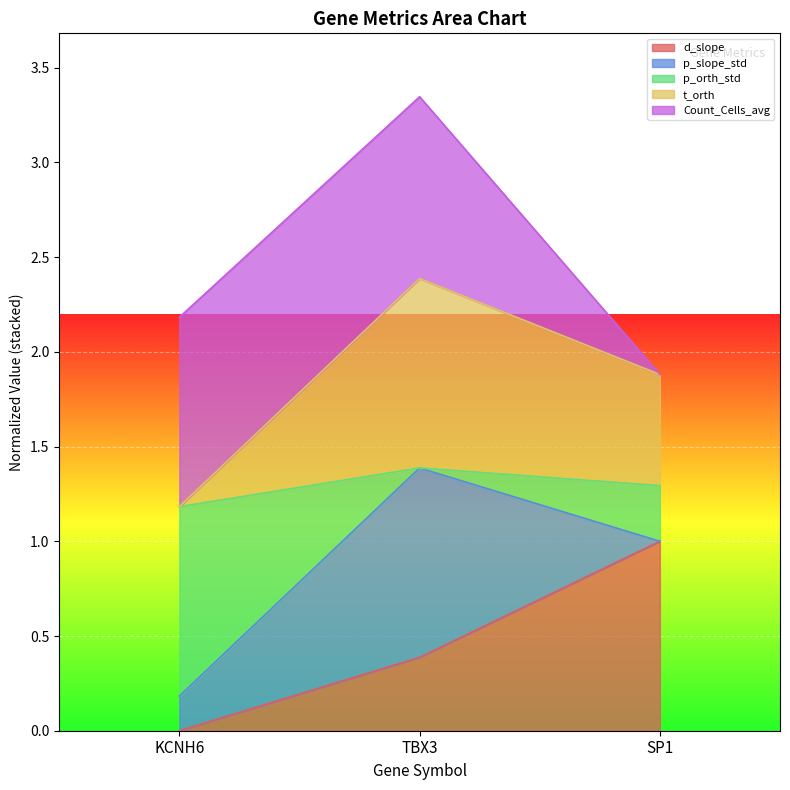

Is the value of p_orth_std at SP1 greater than the value of d_slope at SP1?

No